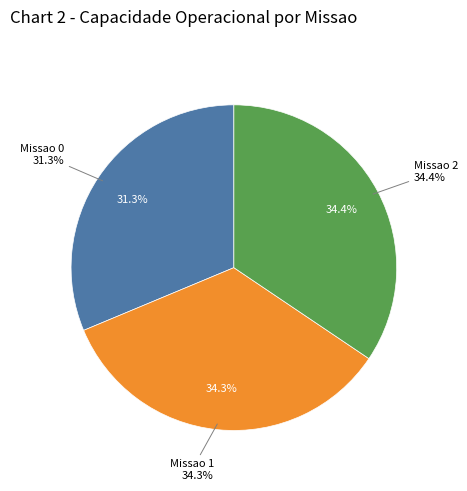

Is Missao 2 the majority of the pie?

No